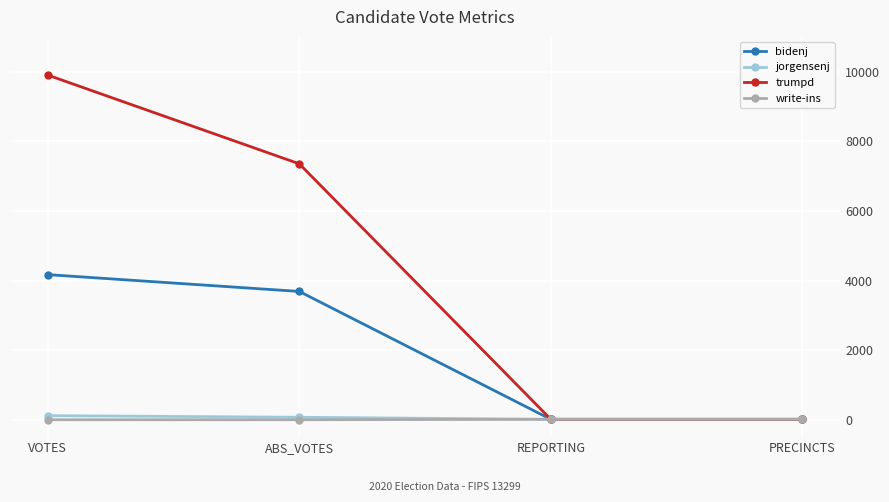

What is the difference between the maximum and minimum values in the bidenj series?

4157